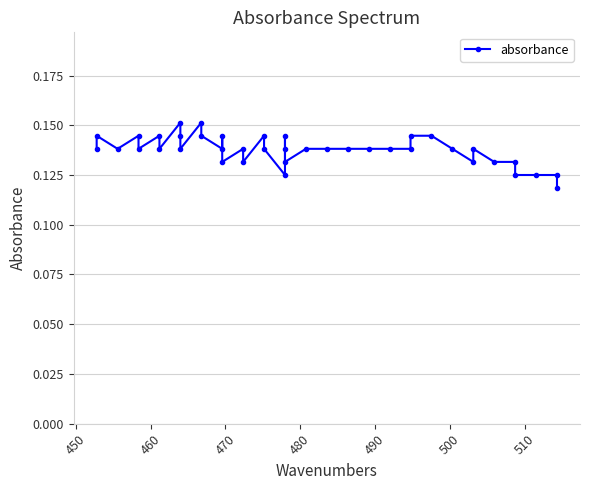

What is the greatest value displayed?

0.2